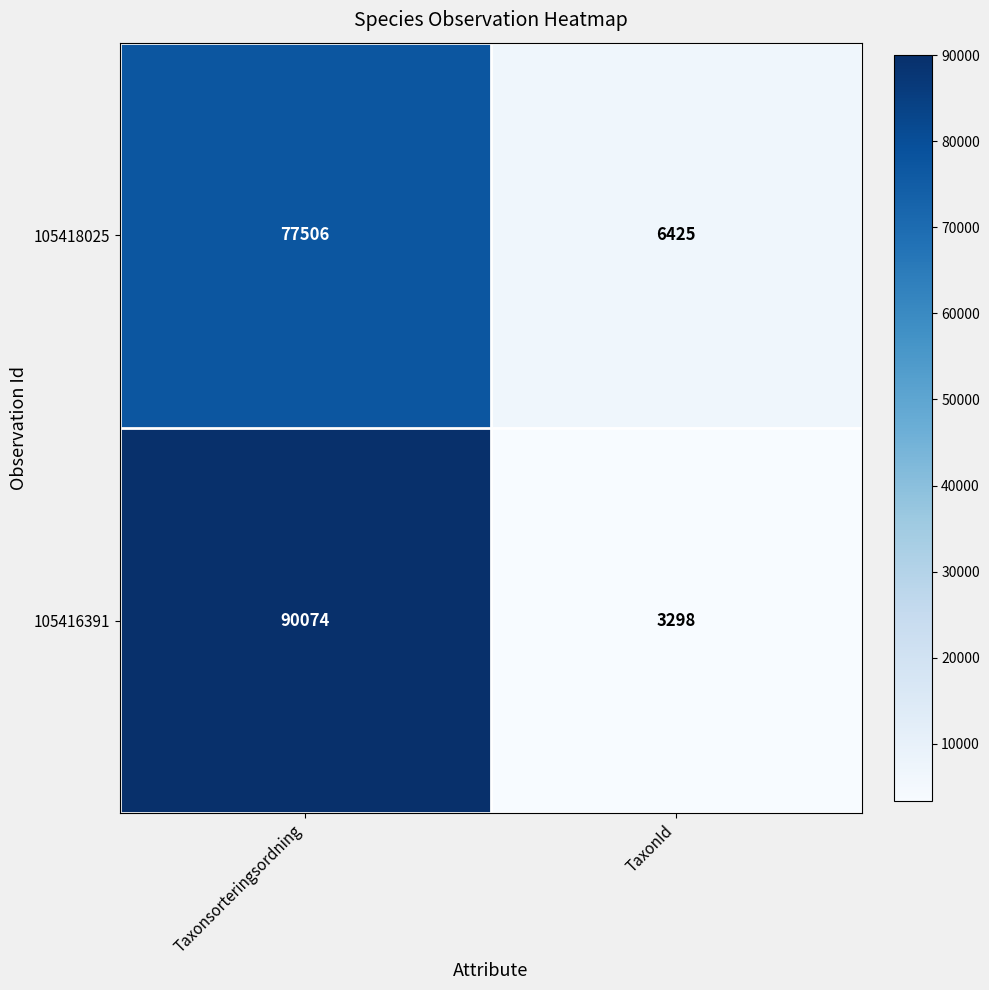

Which series has the largest range (max minus min)?

105416391